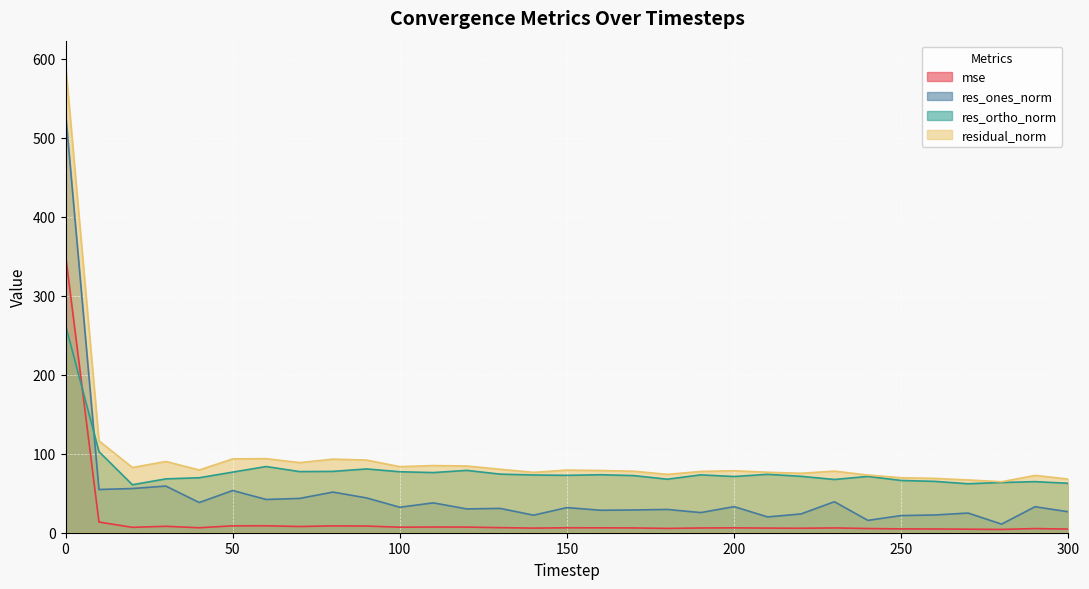

What are all the series names shown in the legend?

mse, res_ones_norm, res_ortho_norm, residual_norm